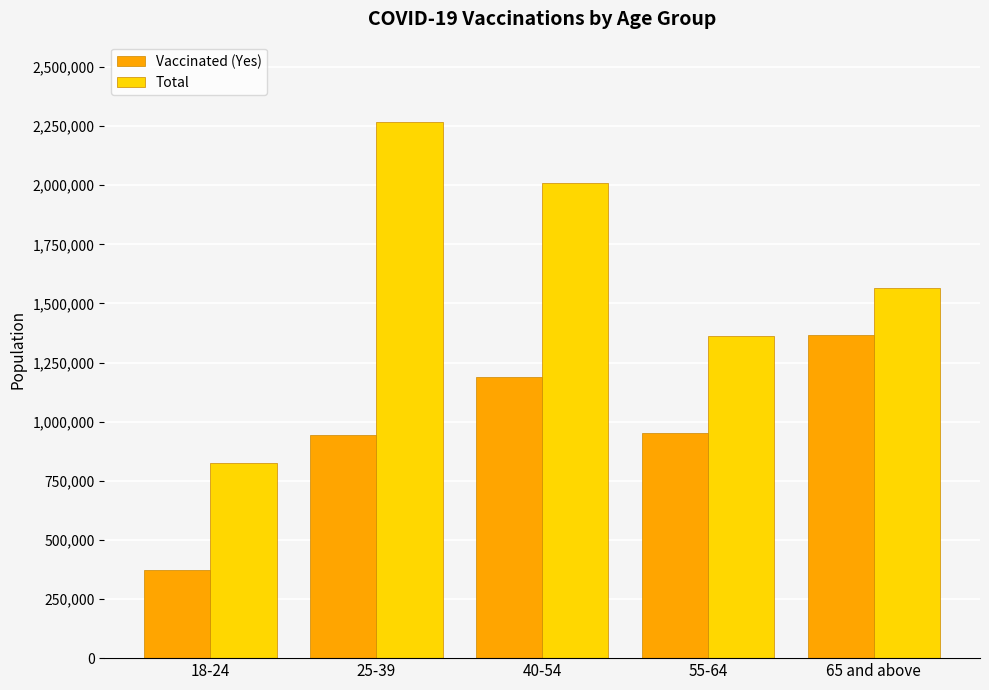

The Vaccinated (Yes) series shows 1366167 at 65 and above. True or false?

True